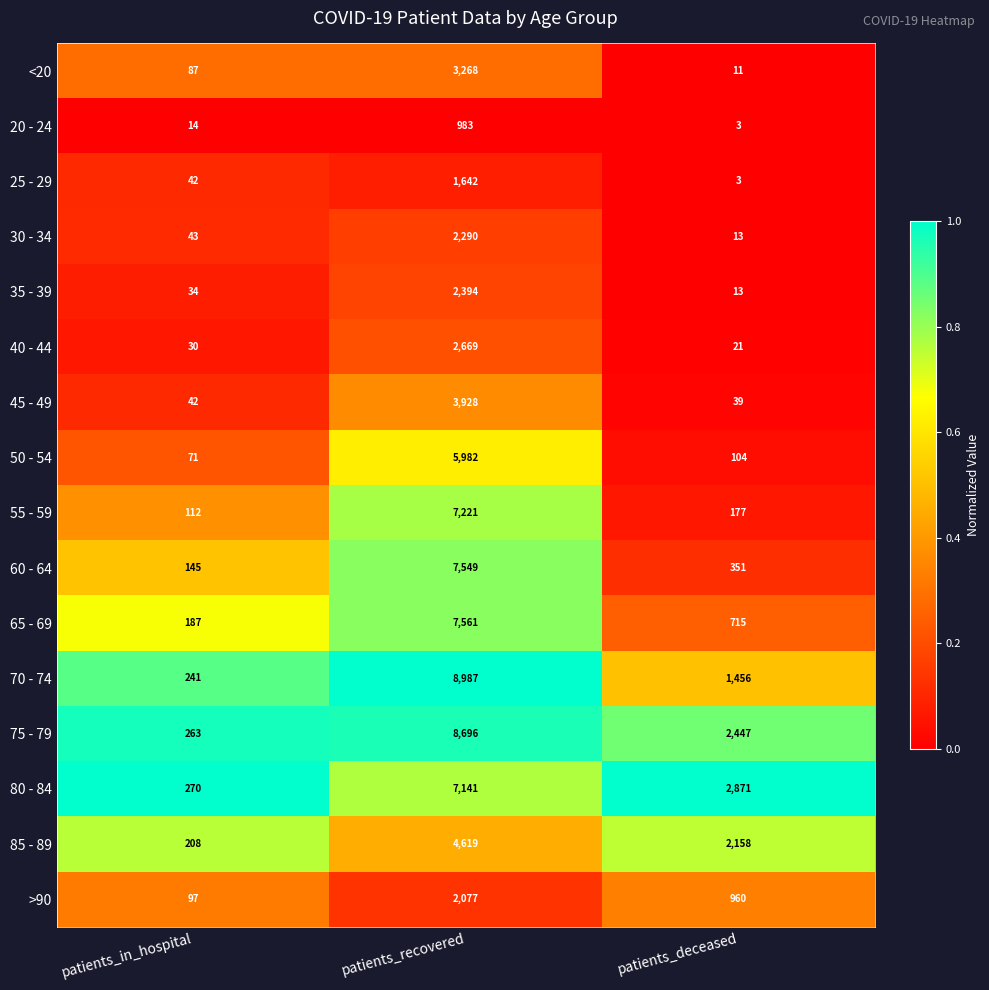

What is the maximum value for 85 - 89?

4619